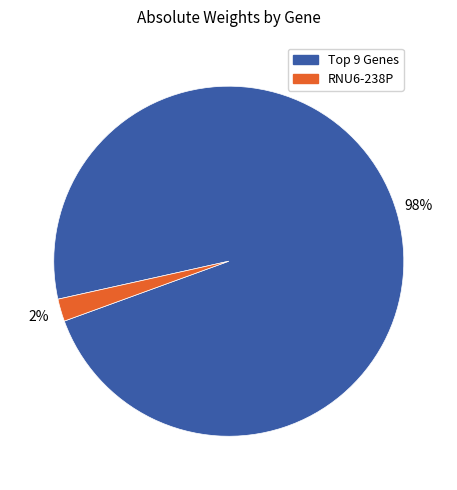

Is there a majority slice in this chart?

Yes